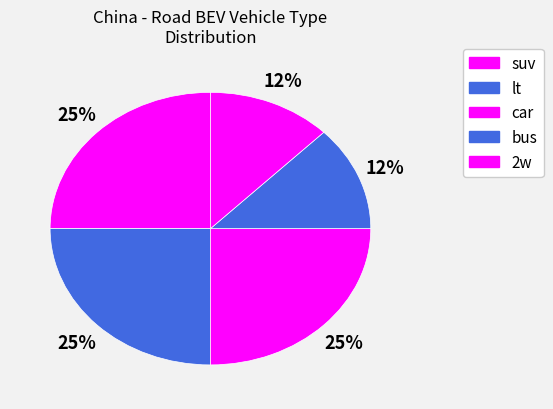

How many segments does this pie chart have?

5